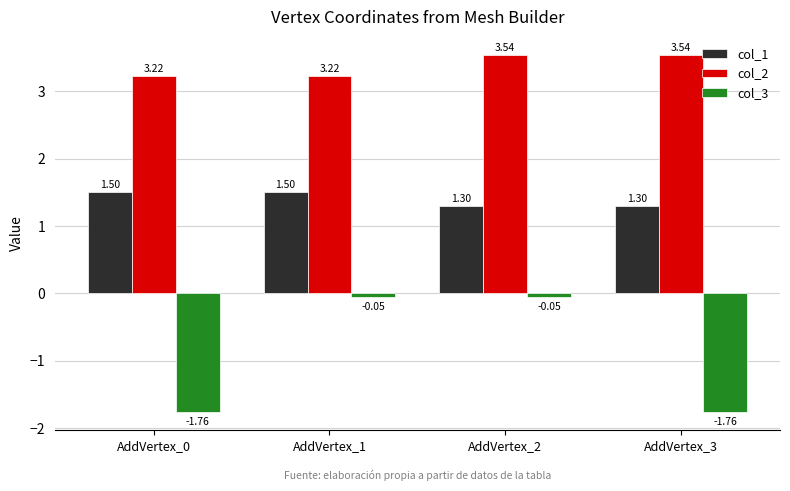

The value of col_1 at AddVertex_1 is 1.5. True or false?

True